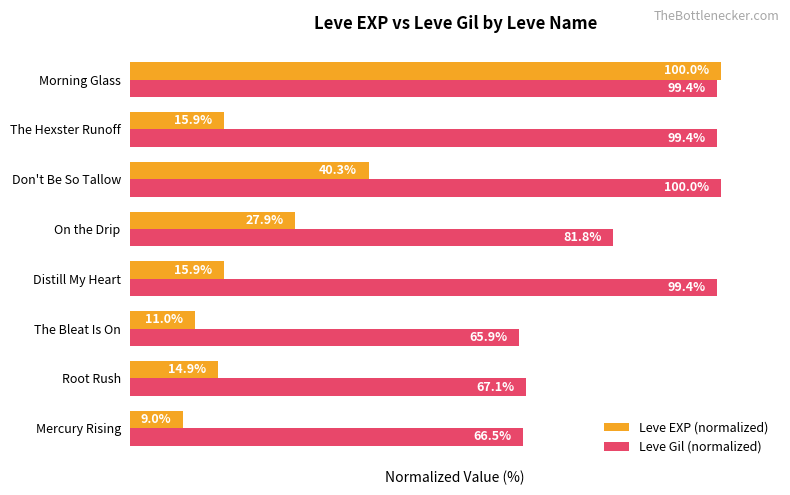

At which category is the sum across all series the highest?

Morning Glass